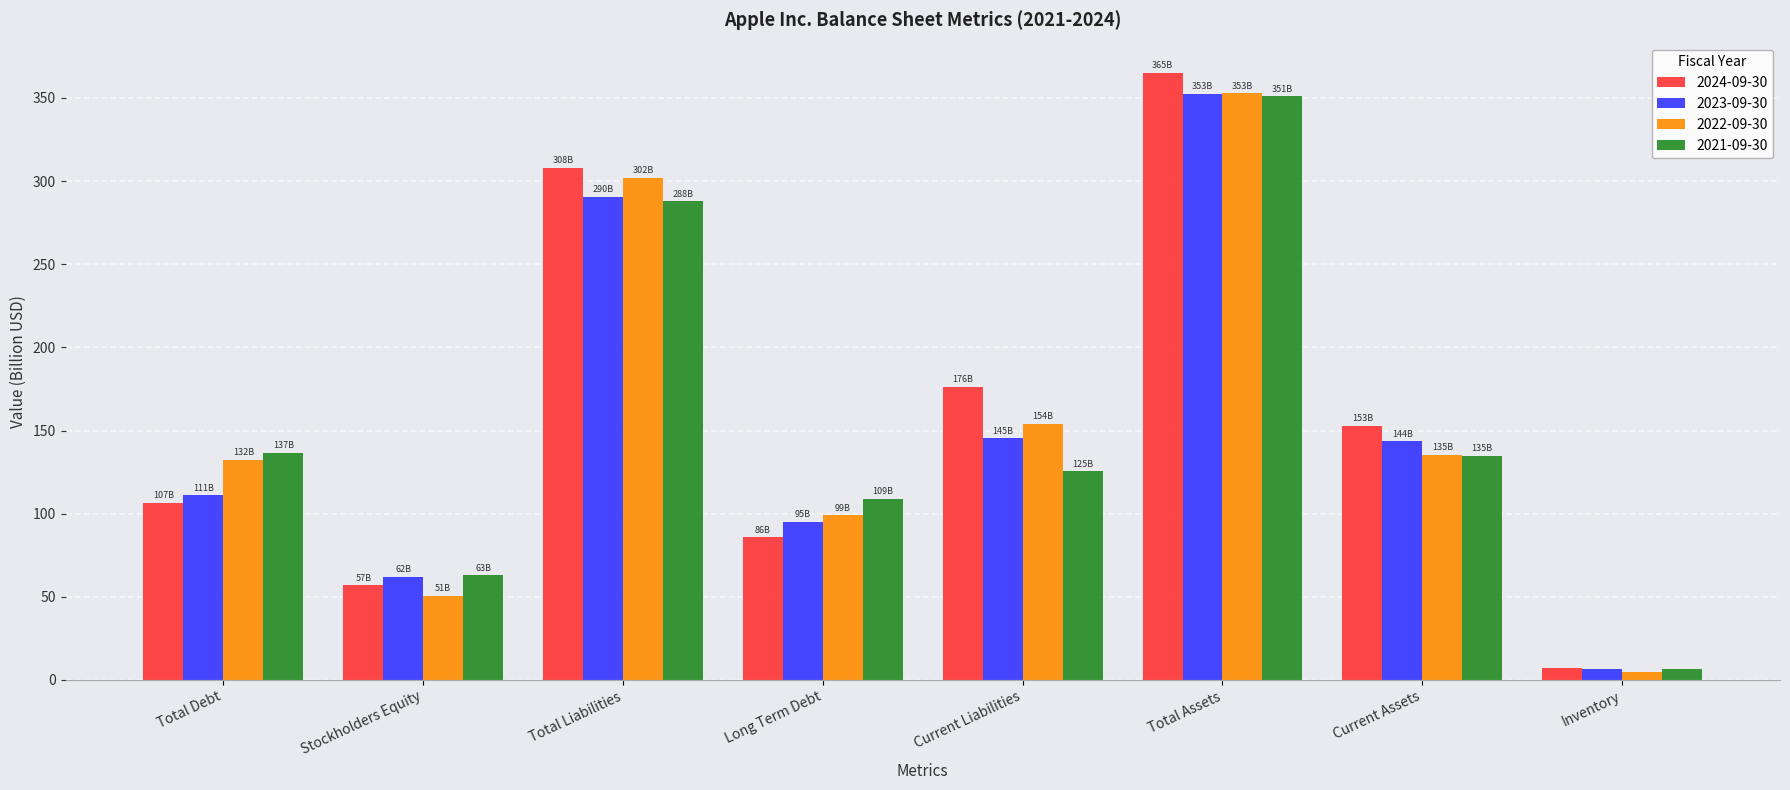

At which label does 2023-09-30 reach its peak?

Total Assets